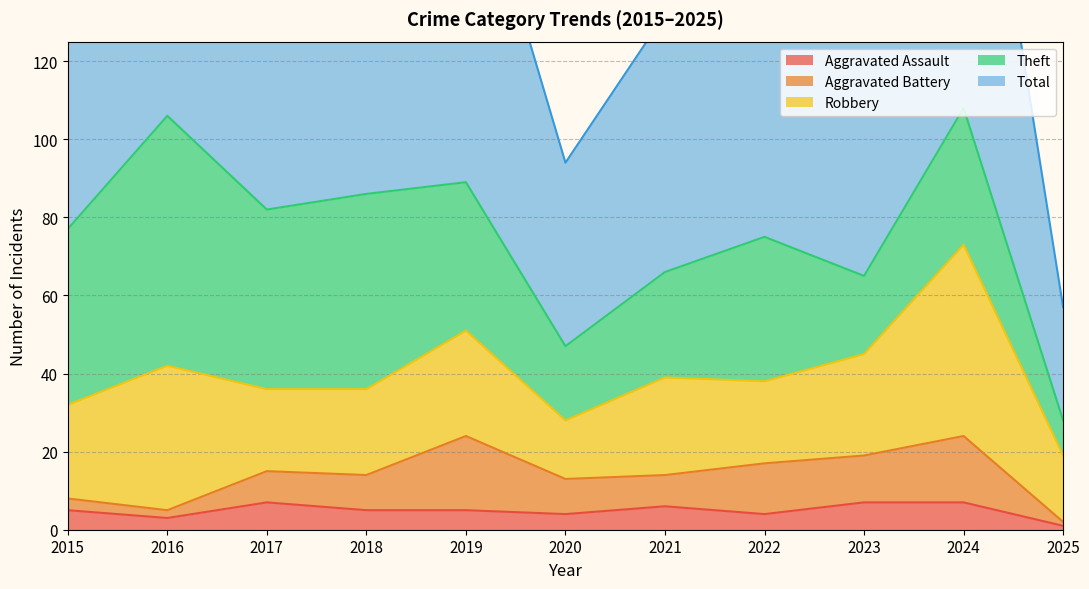

What is the total value across all series at 2025?

57